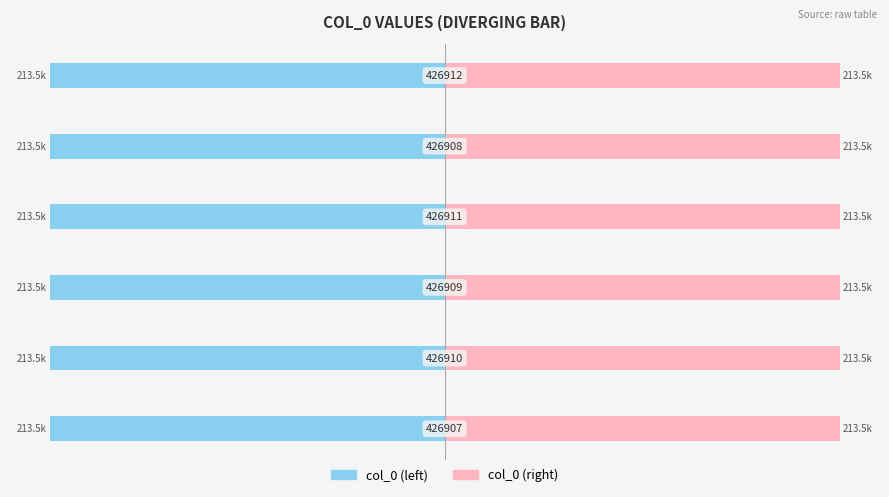

Which series has the widest spread of values?

col_0 (left)